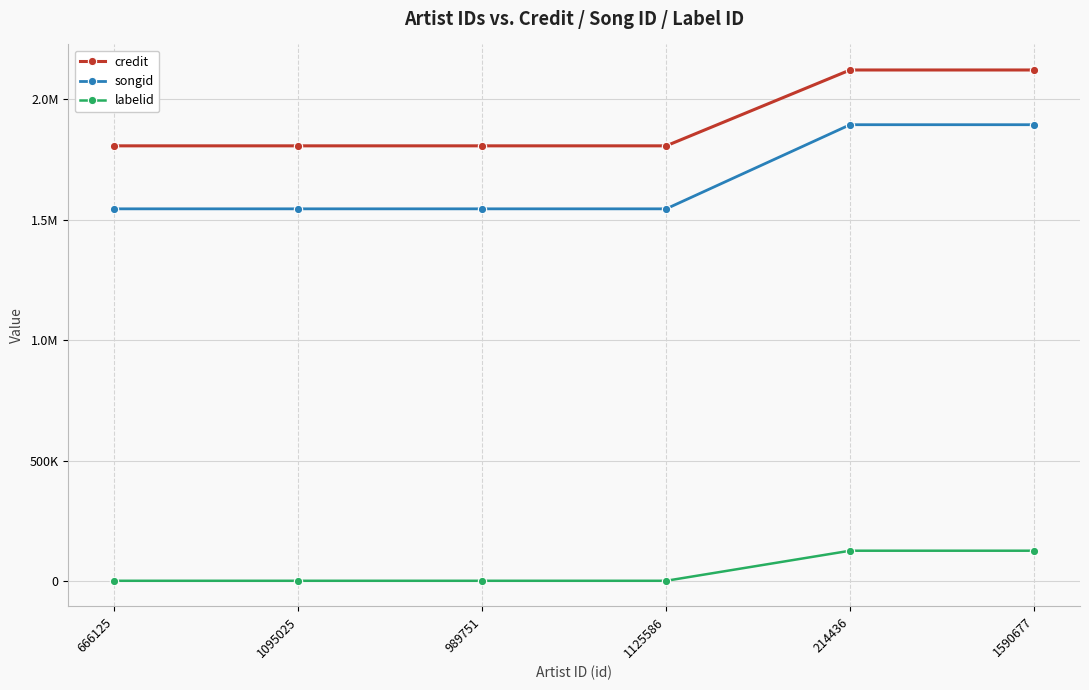

What is the difference between the labelid values at 666125 and 214436?

124756